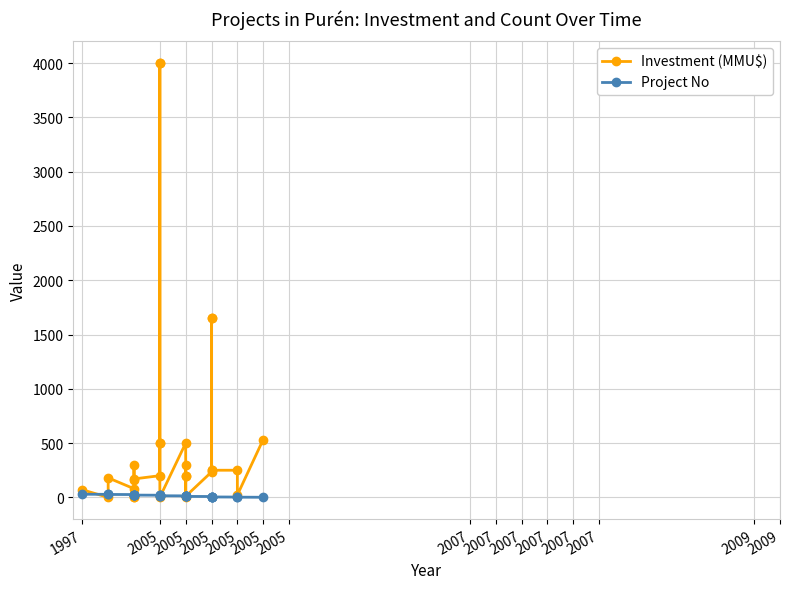

Which series has the largest range (max minus min)?

Investment (MMU$)